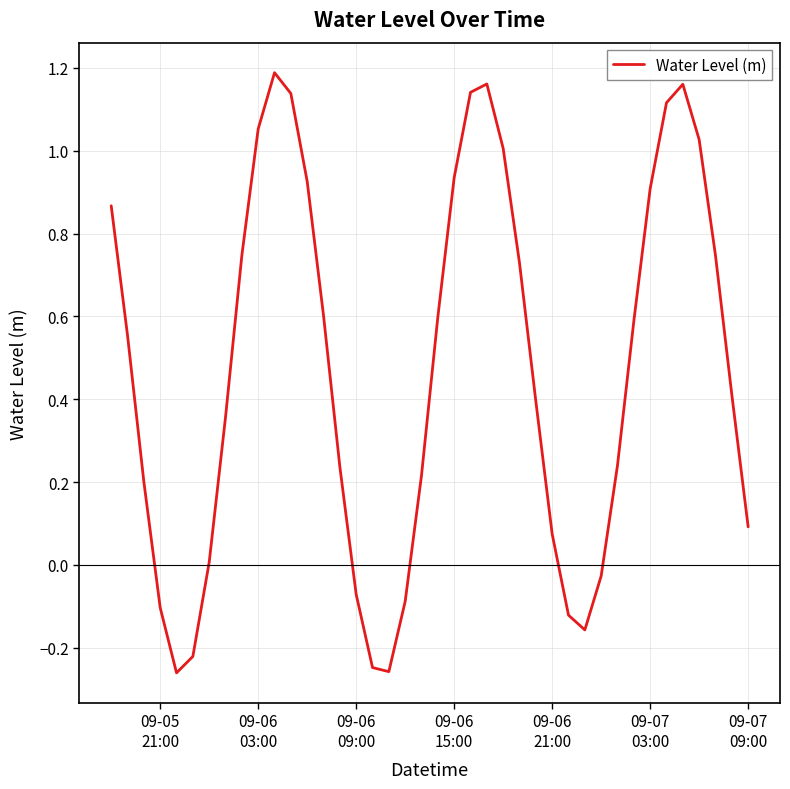

What is the difference between the maximum and minimum values?

1.4